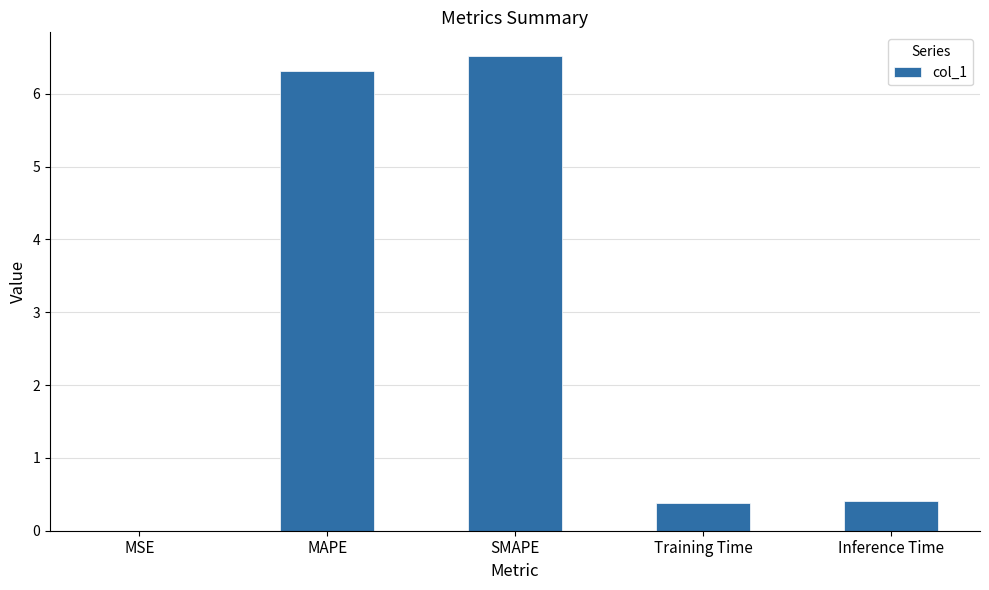

What is the sum of all values?

13.6